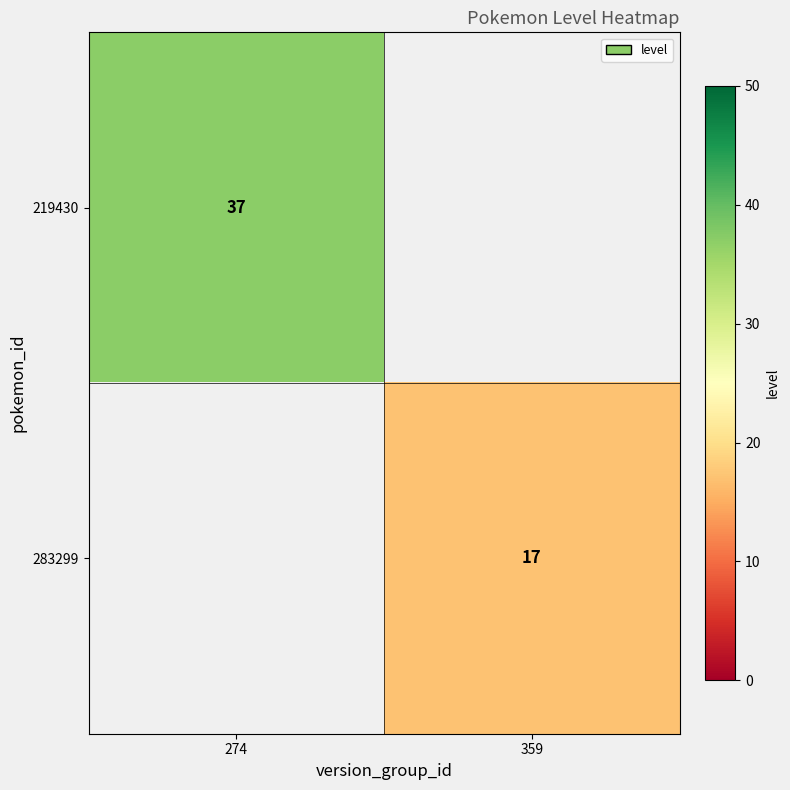

The value of 283299 at 359 is 30. True or false?

False